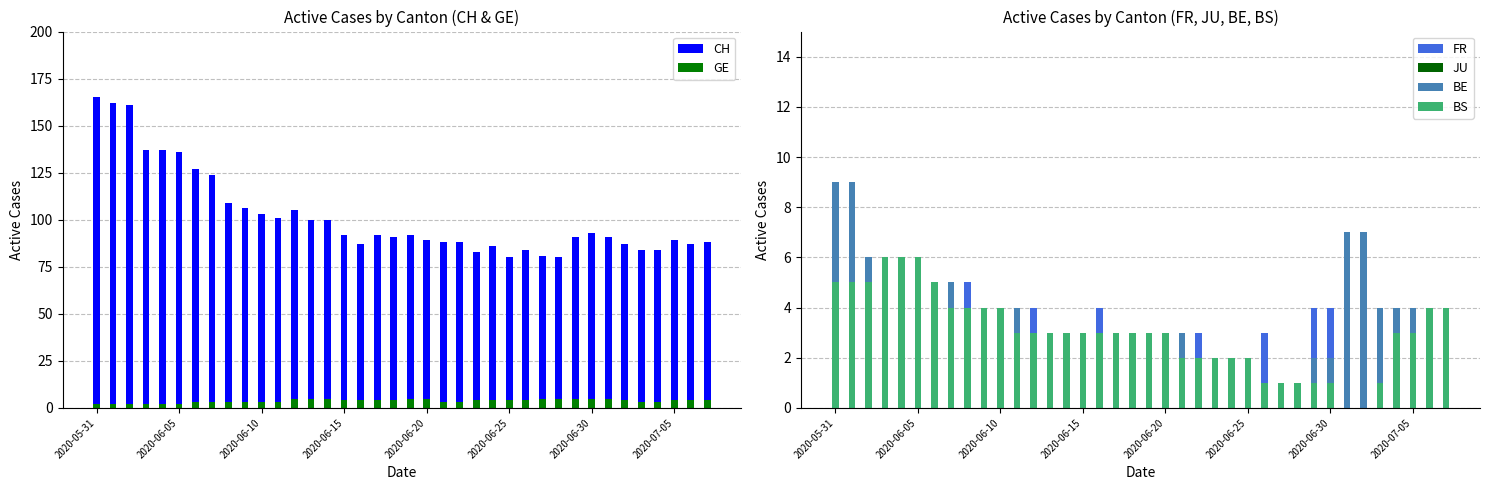

Which series changed the most between 2020-06-20 and 2020-06-27?

CH